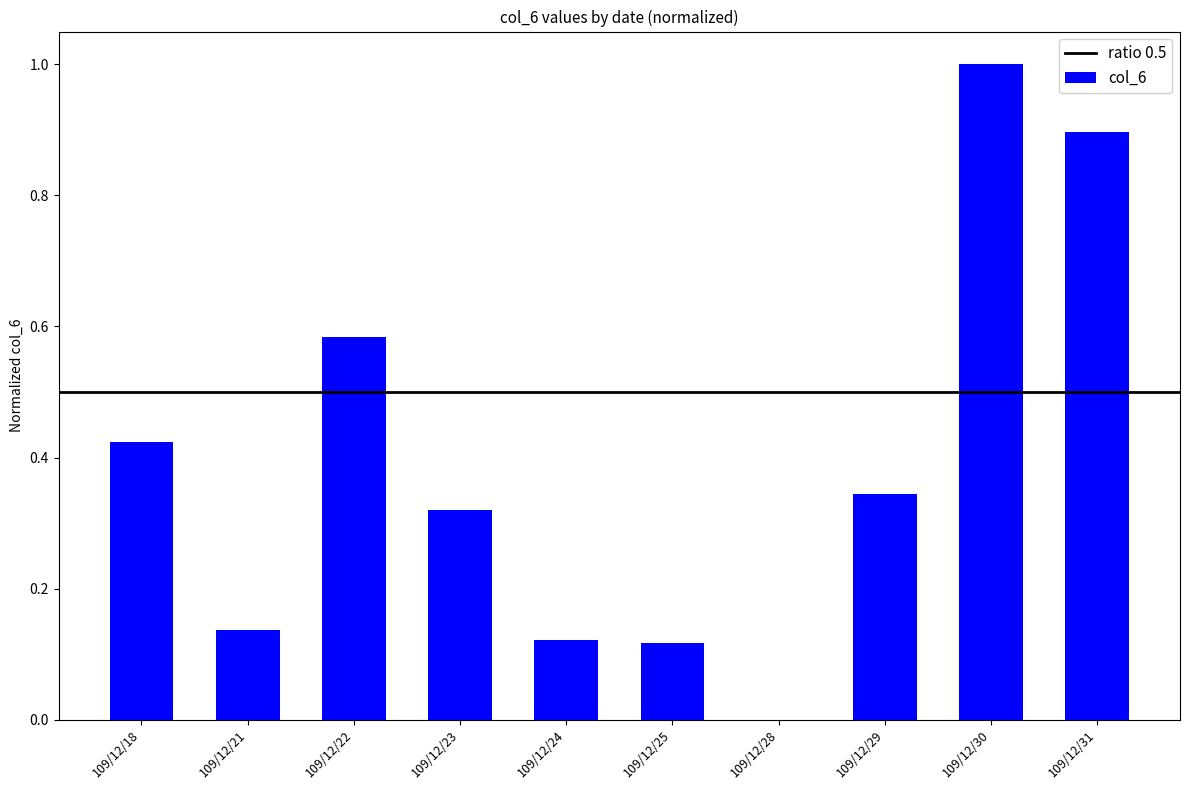

What is the sum of all values?

3.9